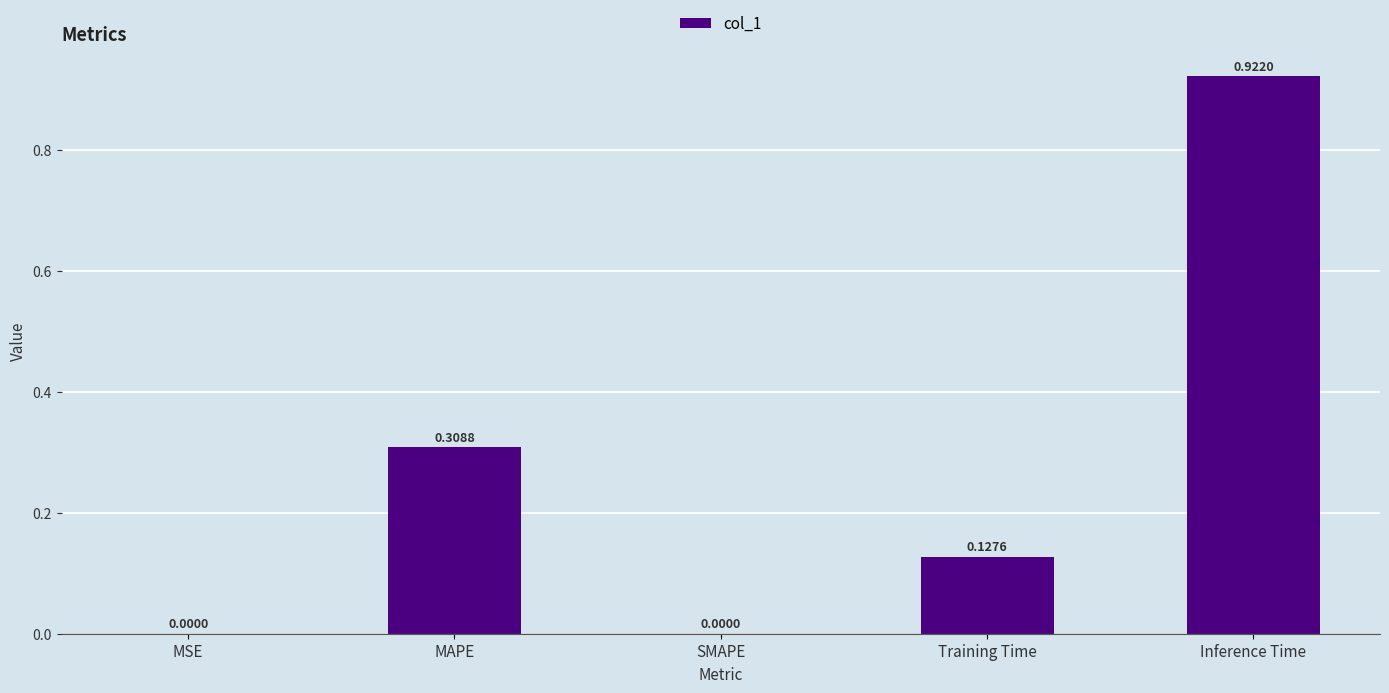

What is the sum of the values at Training Time and MAPE?

0.4